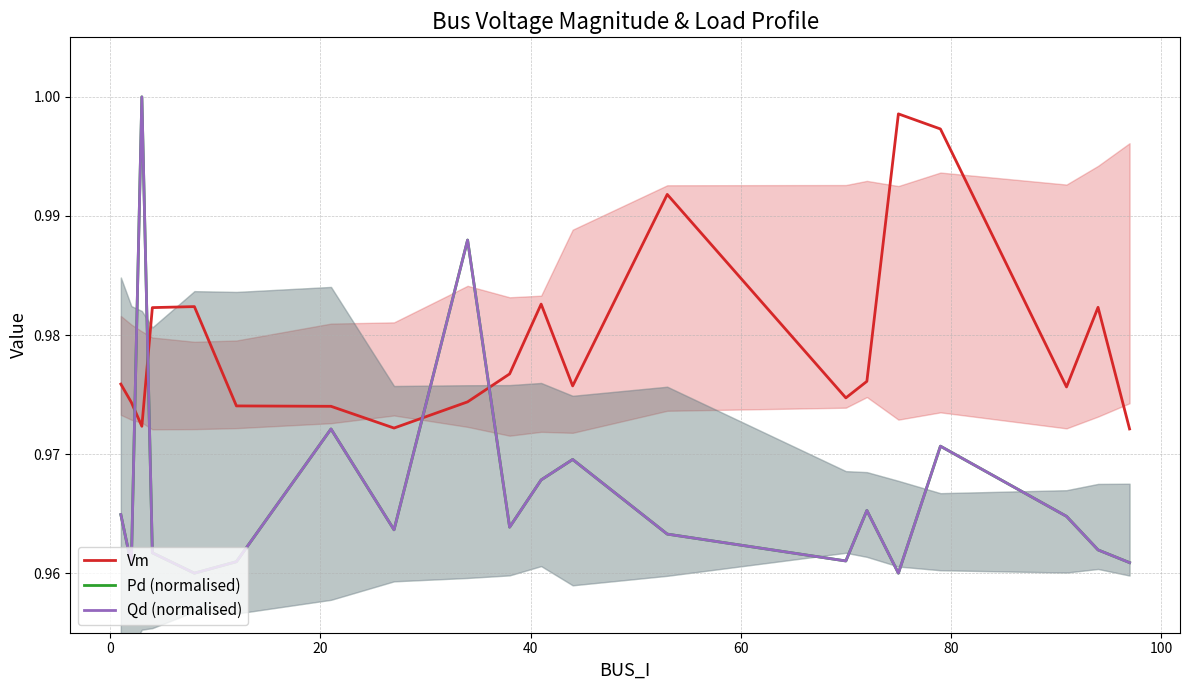

Rank the series by their maximum value, from lowest to highest.

Vm, Qd (normalised), Pd (normalised)